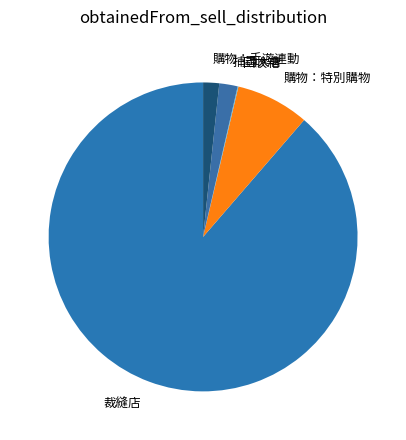

Does 裁縫店 account for over 50% of the chart?

Yes